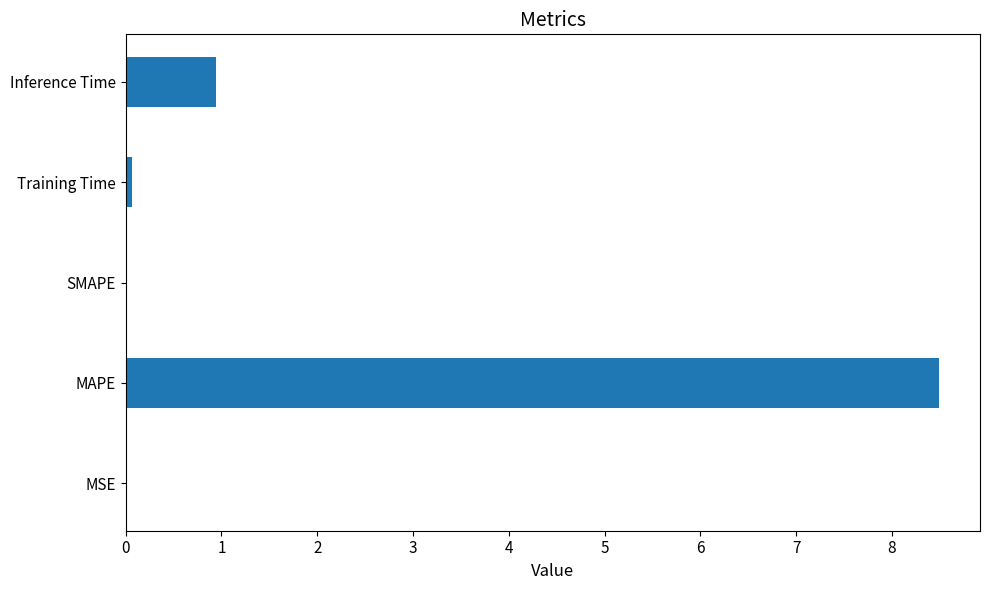

Are the bars grouped side by side (vs. stacked)?

No